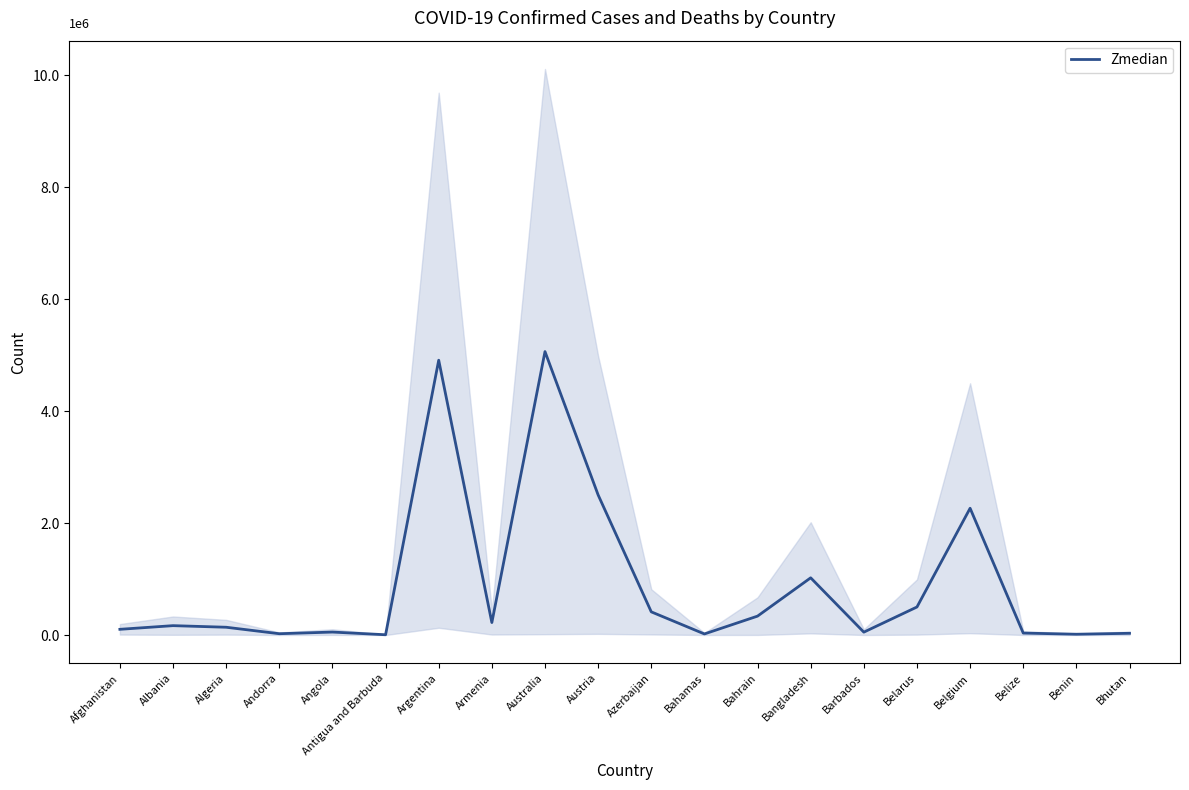

List the labels in order of value, smallest first.

Antigua and Barbuda, Benin, Bahamas, Andorra, Bhutan, Belize, Barbados, Angola, Afghanistan, Algeria, Albania, Armenia, Bahrain, Azerbaijan, Belarus, Bangladesh, Belgium, Austria, Argentina, Australia